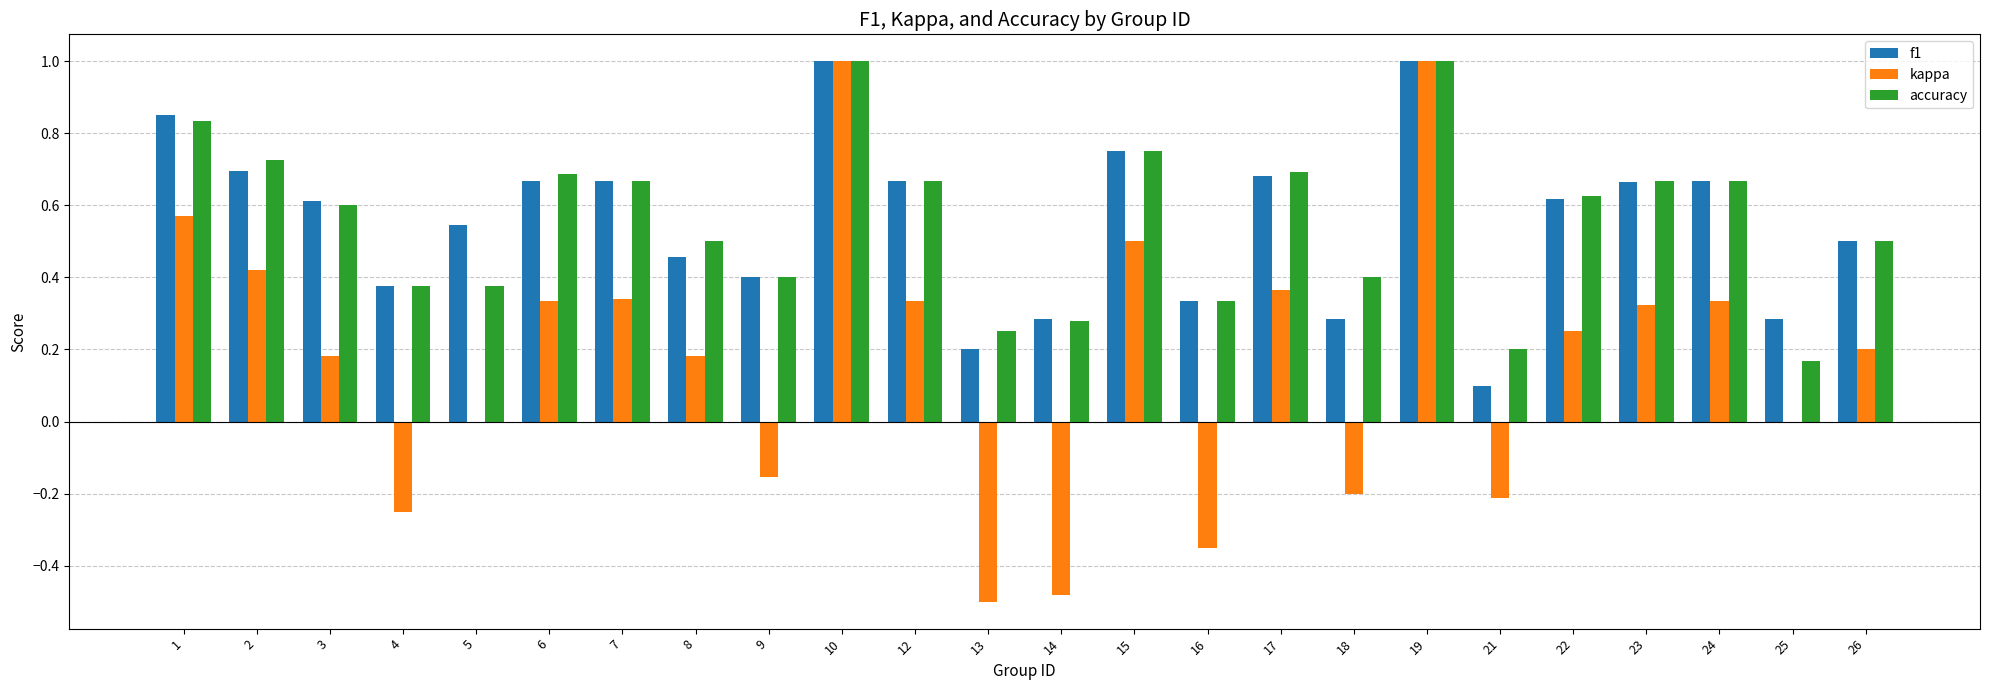

How many groups of bars are there?

24